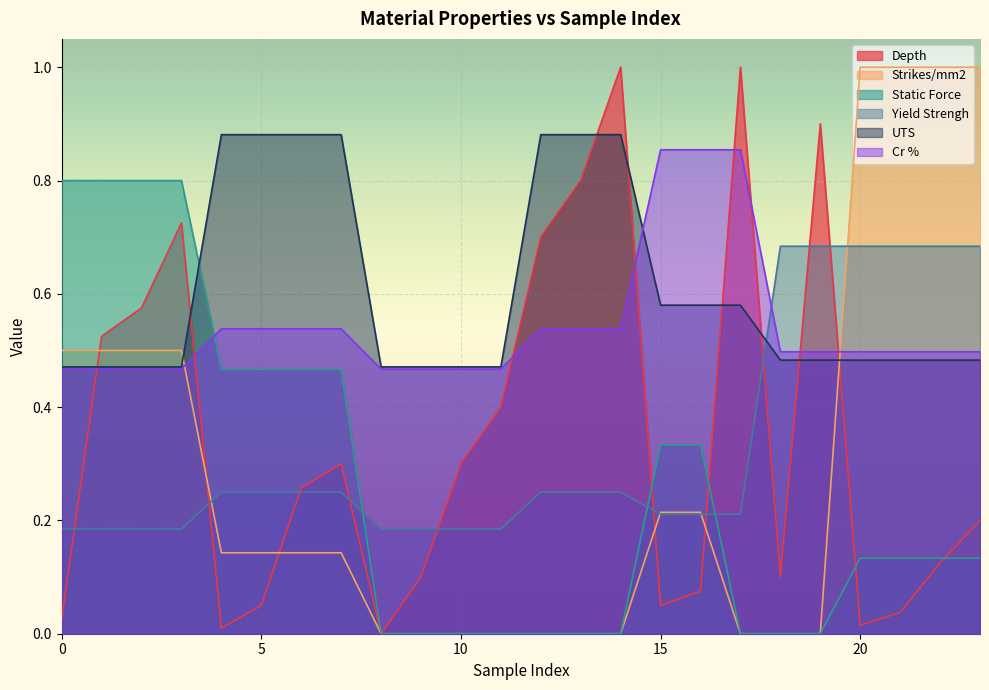

How many intersections are there between Yield Strengh and Static Force?

3